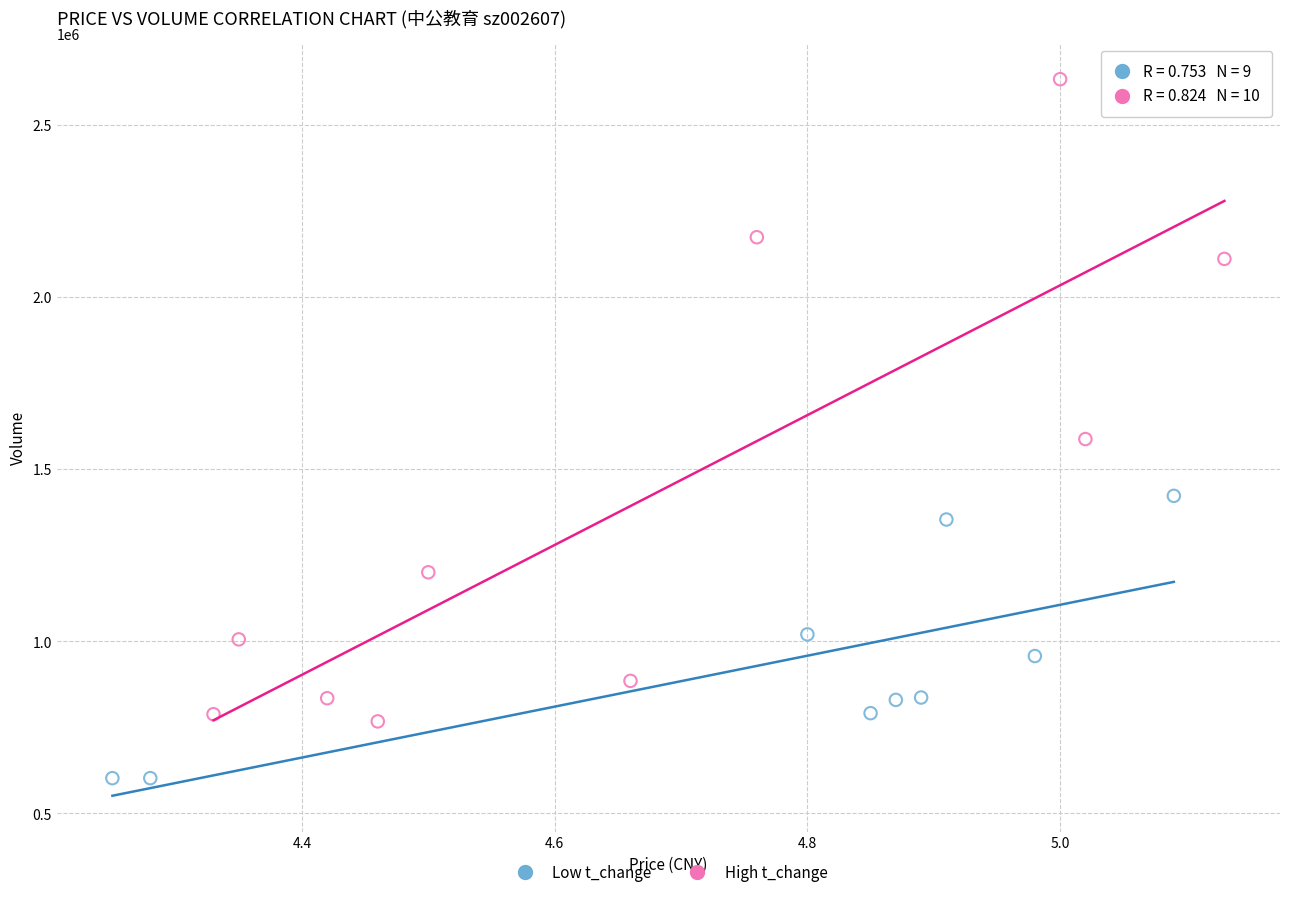

Which series has the largest Y range (max minus min)?

High t_change